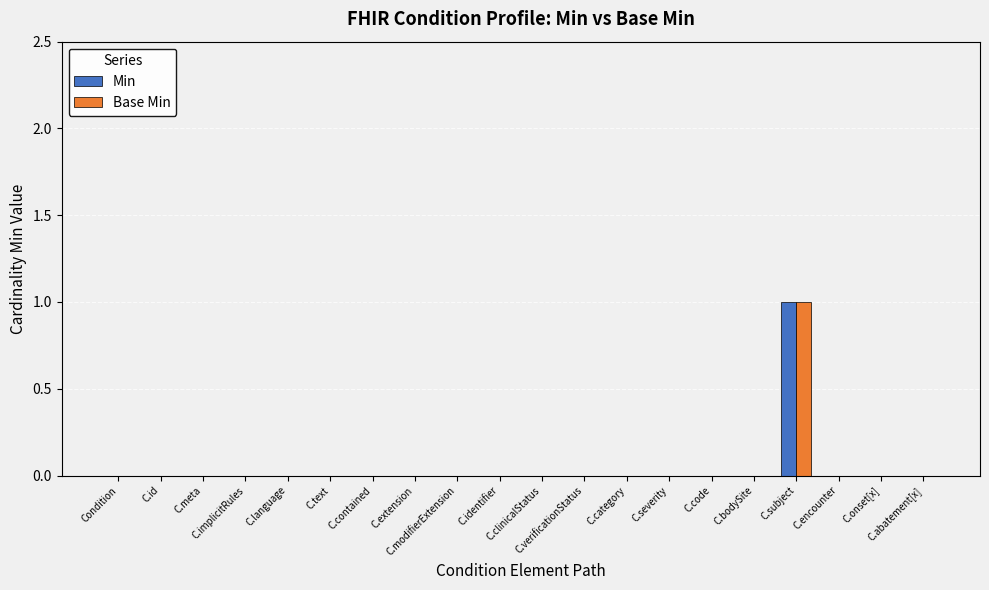

List the labels in order of Min value, smallest first.

Condition, C.id, C.meta, C.implicitRules, C.language, C.text, C.contained, C.extension, C.modifierExtension, C.identifier, C.clinicalStatus, C.verificationStatus, C.category, C.severity, C.code, C.bodySite, C.encounter, C.onset[x], C.abatement[x], C.subject